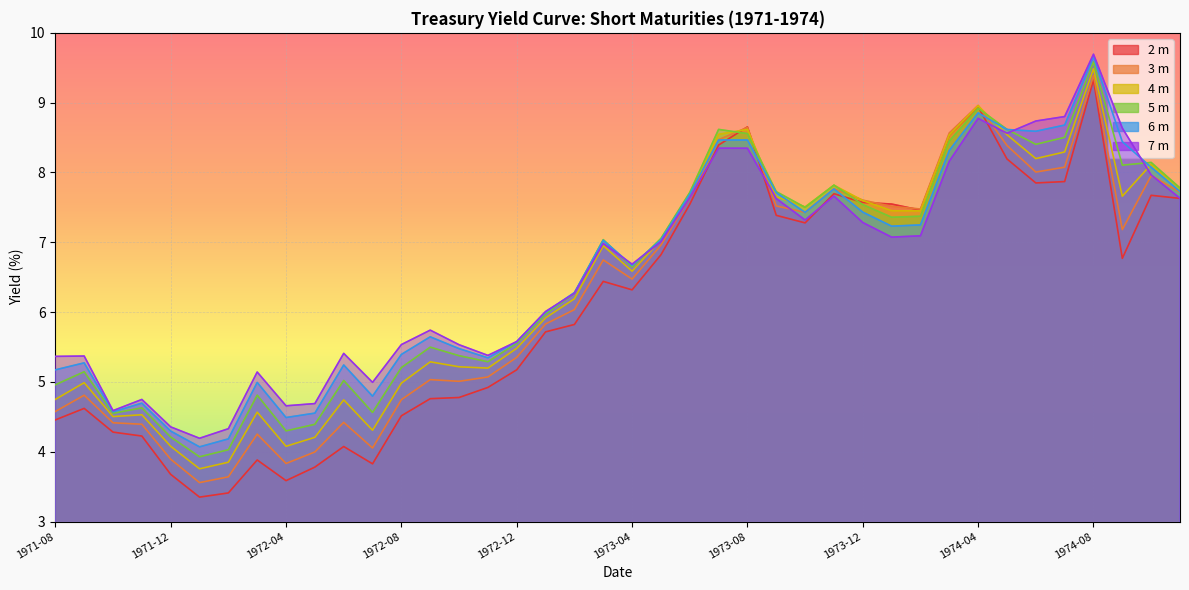

At which label does 2 m reach its minimum?

1972-01